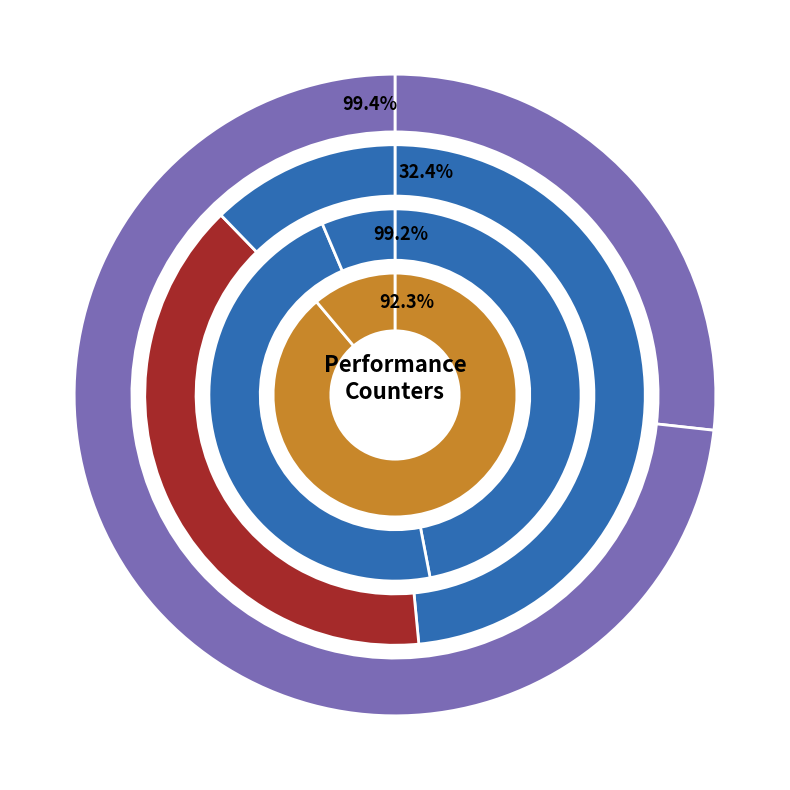

Which category has the biggest portion of the pie?

cycles